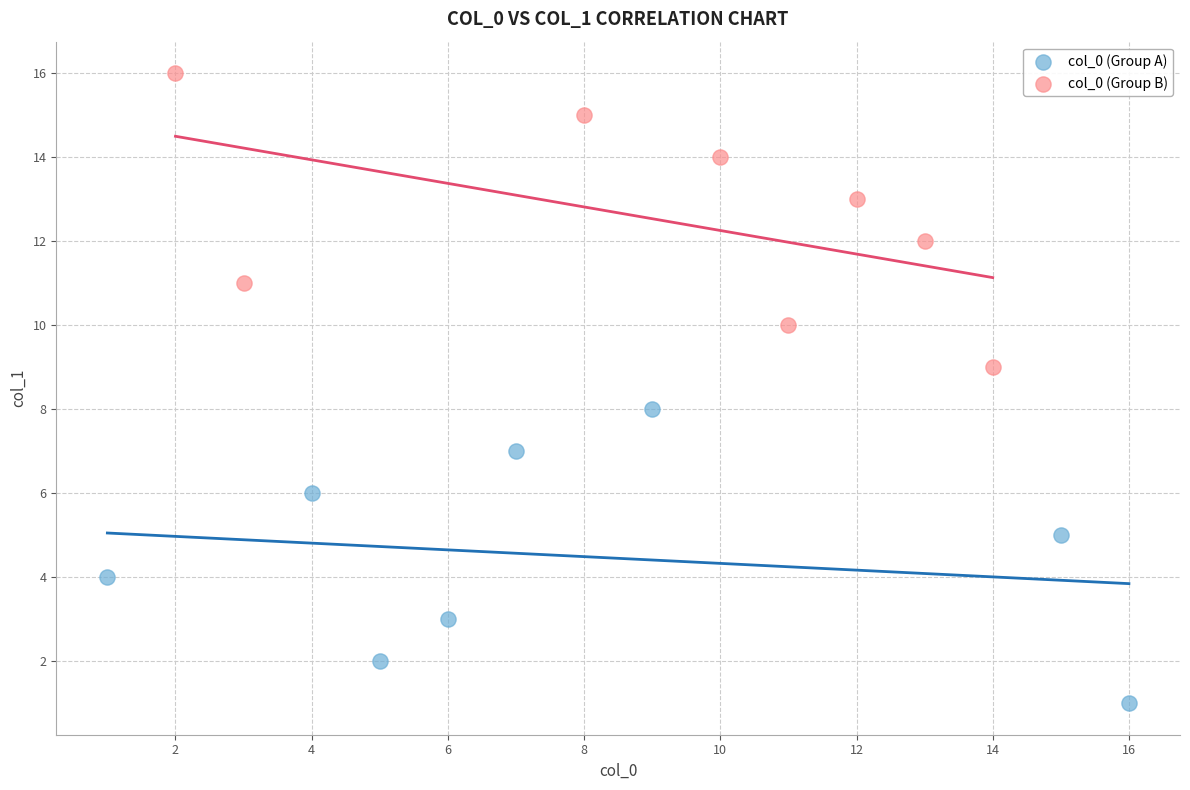

What are all the series names shown in the legend?

col_0 (Group A), col_0 (Group B)